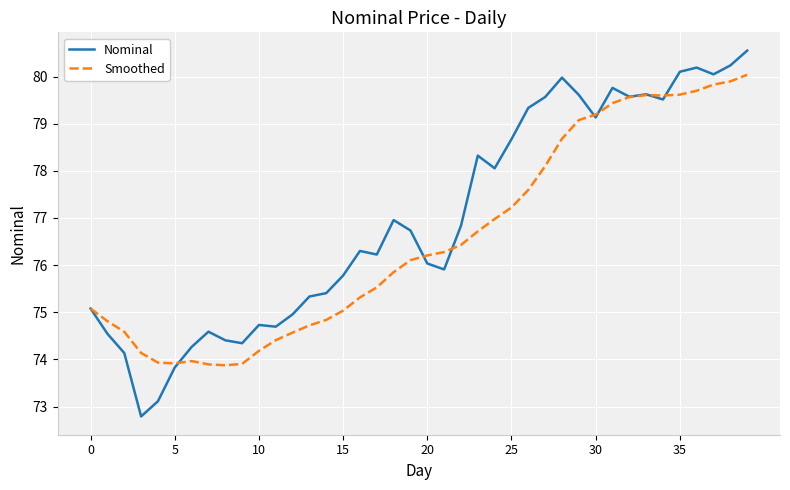

Which series has the widest spread of values?

Nominal